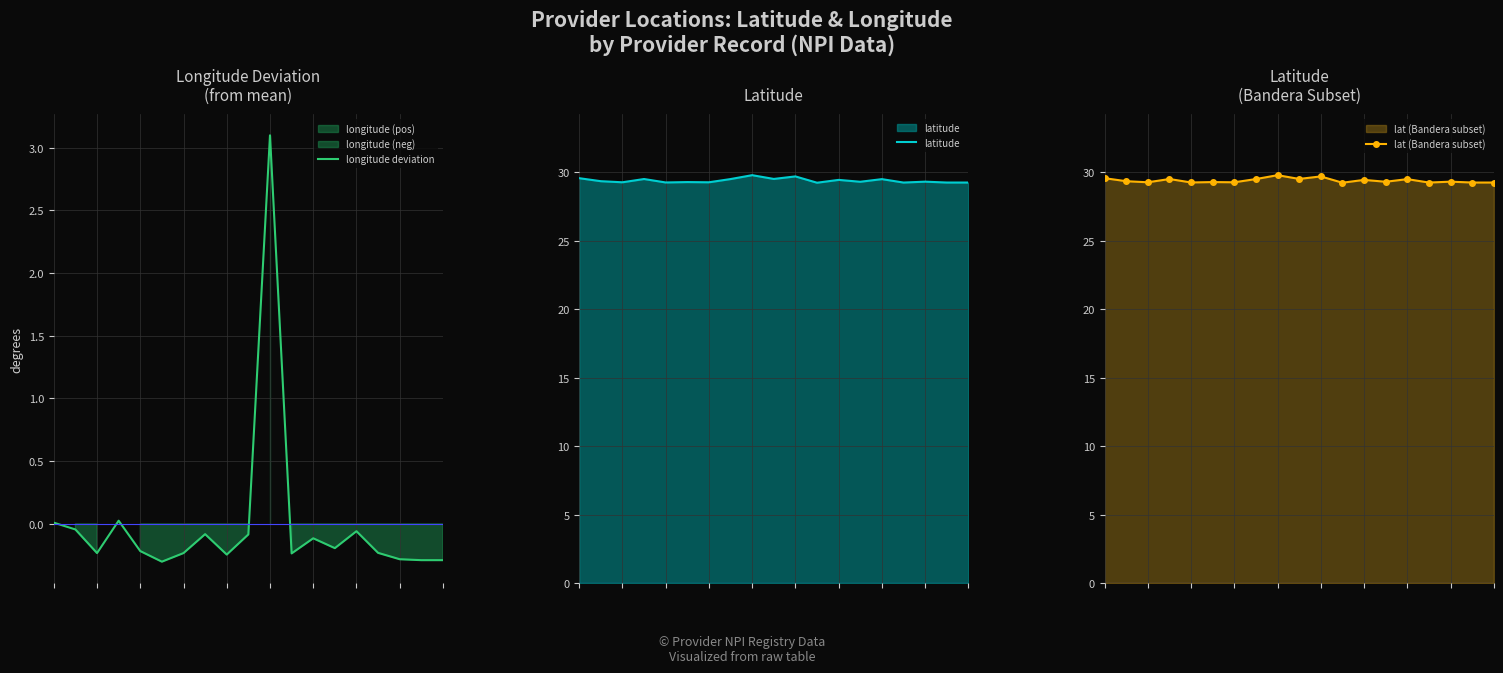

What is the maximum value shown in the chart?

29.8